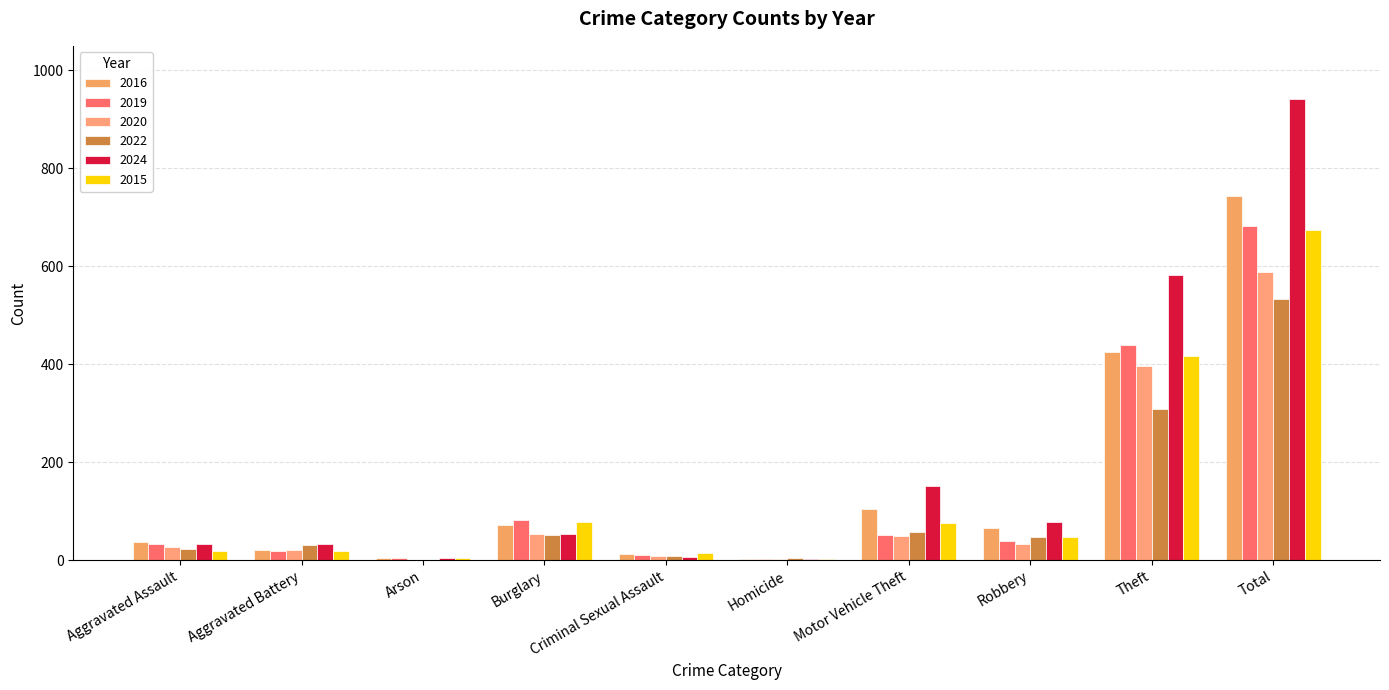

The value of 2024 at Homicide is 2. True or false?

True